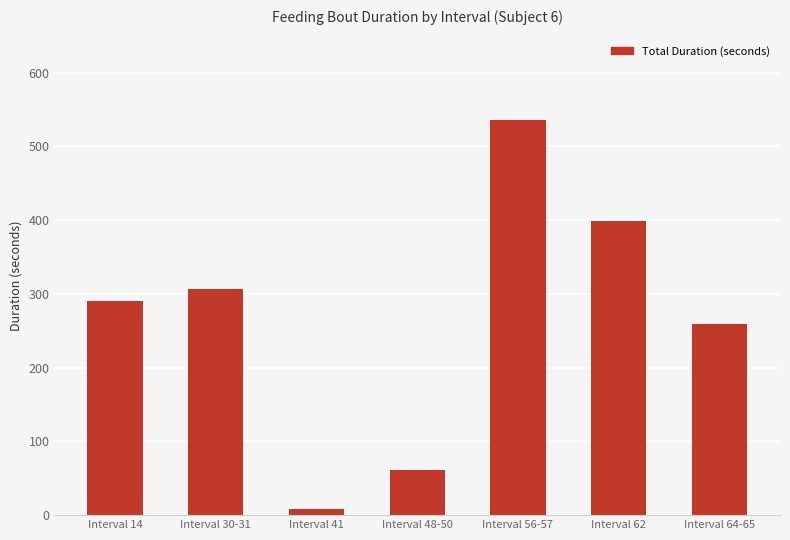

True or false: the data shows 61 at Interval 48-50.

True